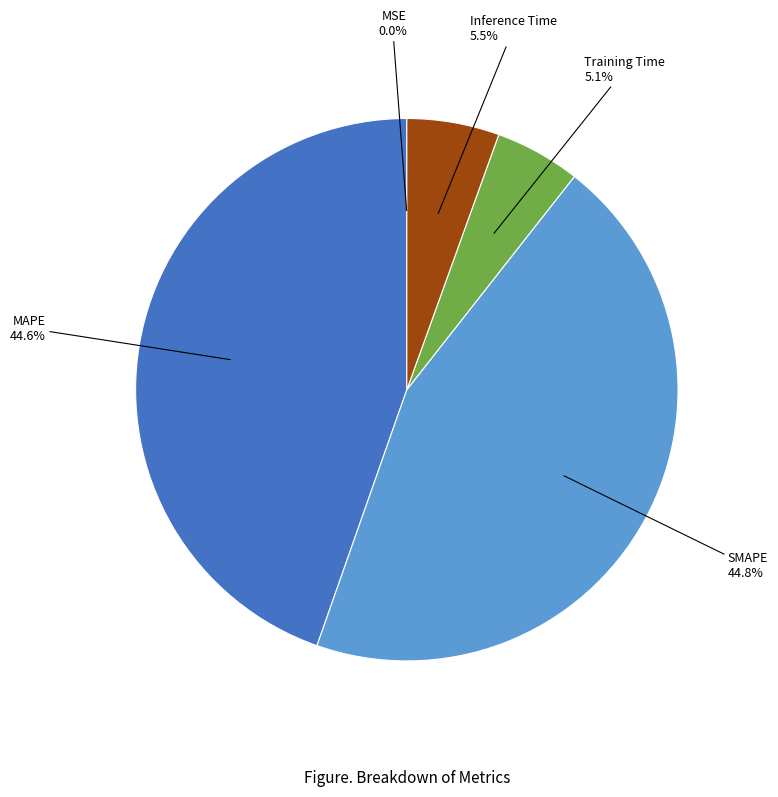

Is there a majority slice in this chart?

No